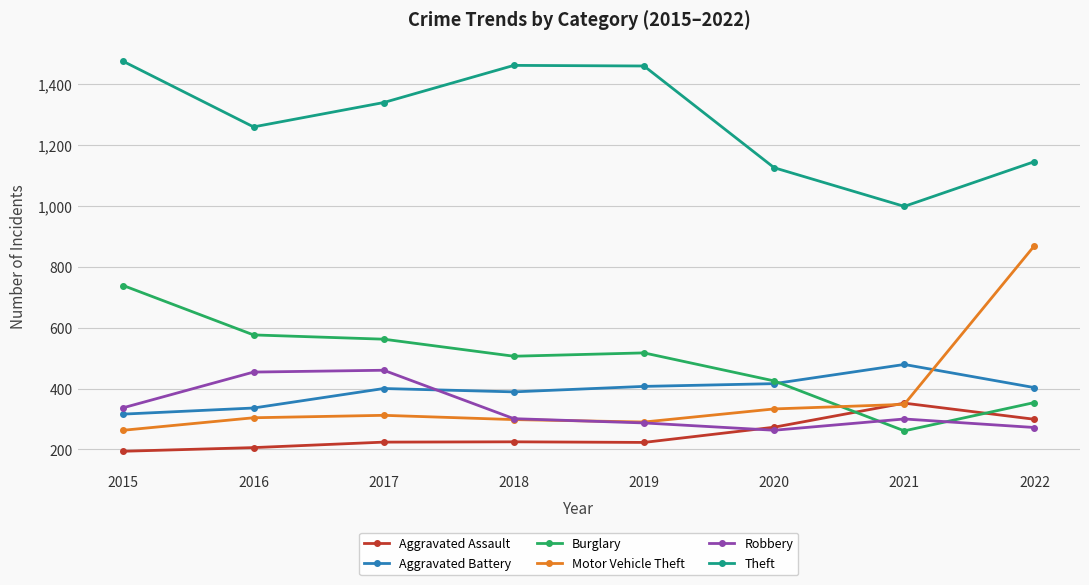

At which label does Burglary reach its peak?

2015